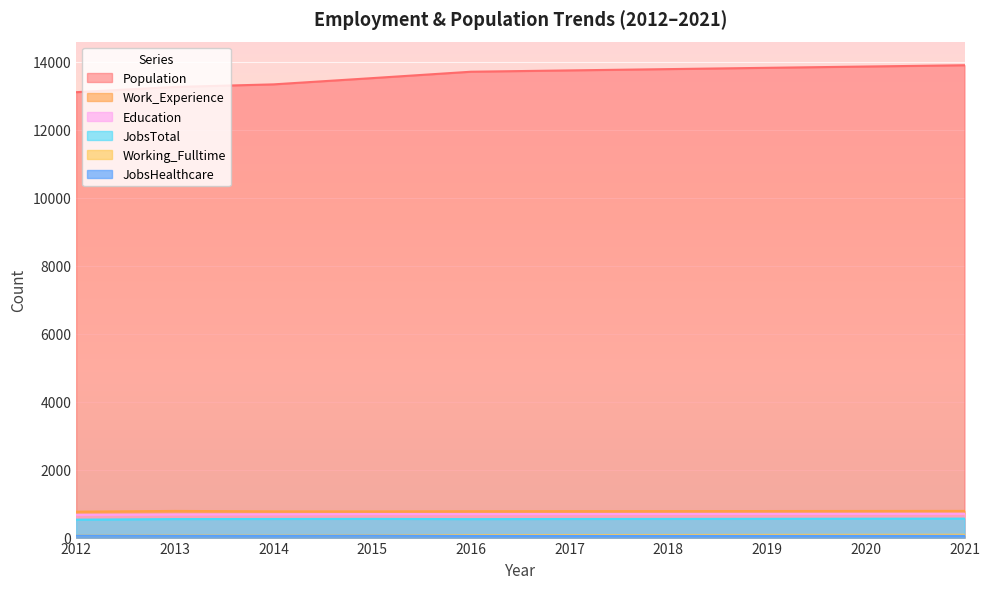

True or false: JobsTotal has a value of 543 at 2016.

True